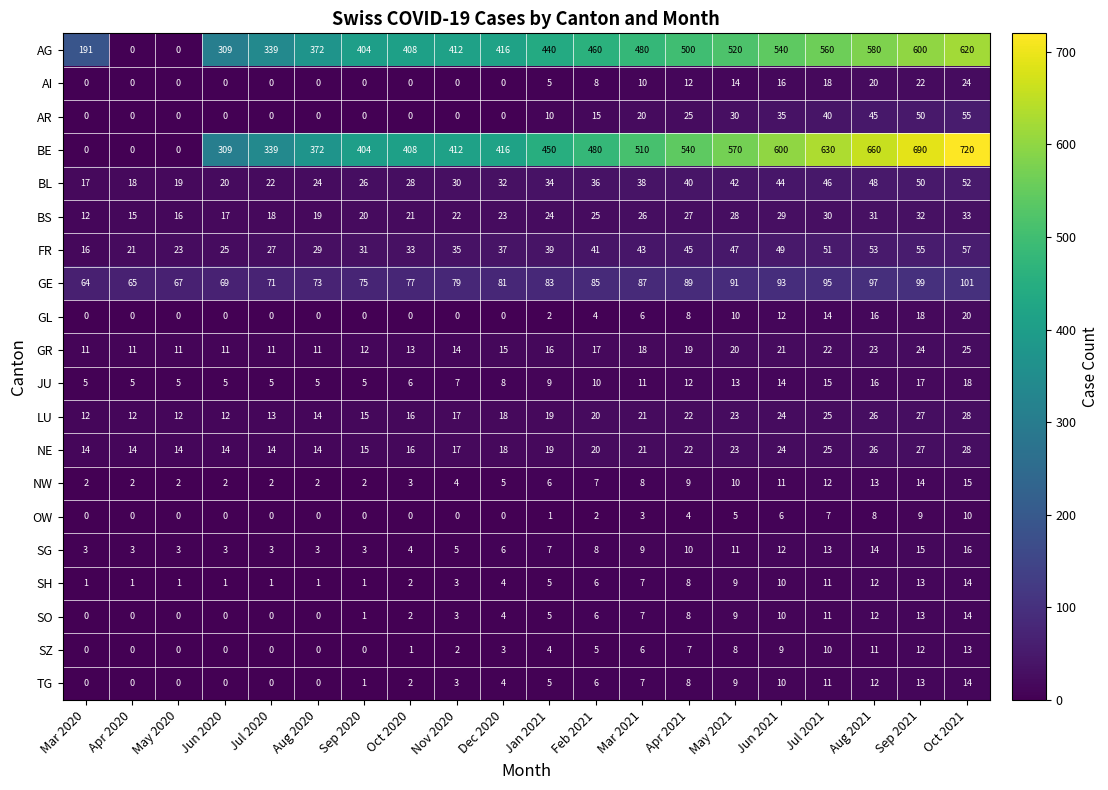

Which series has the widest spread of values?

BE